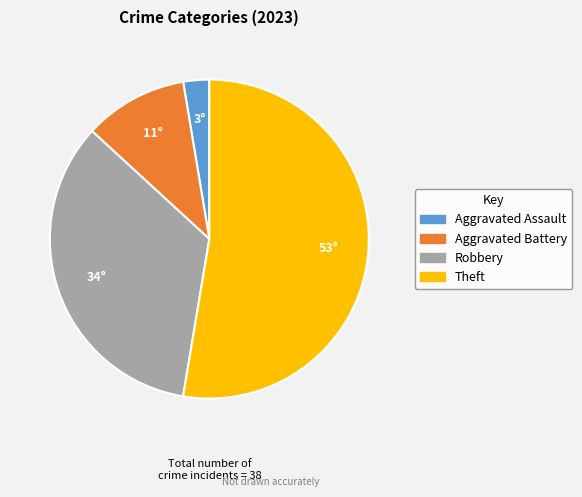

Is it true that Aggravated Battery is 11% of the pie?

True